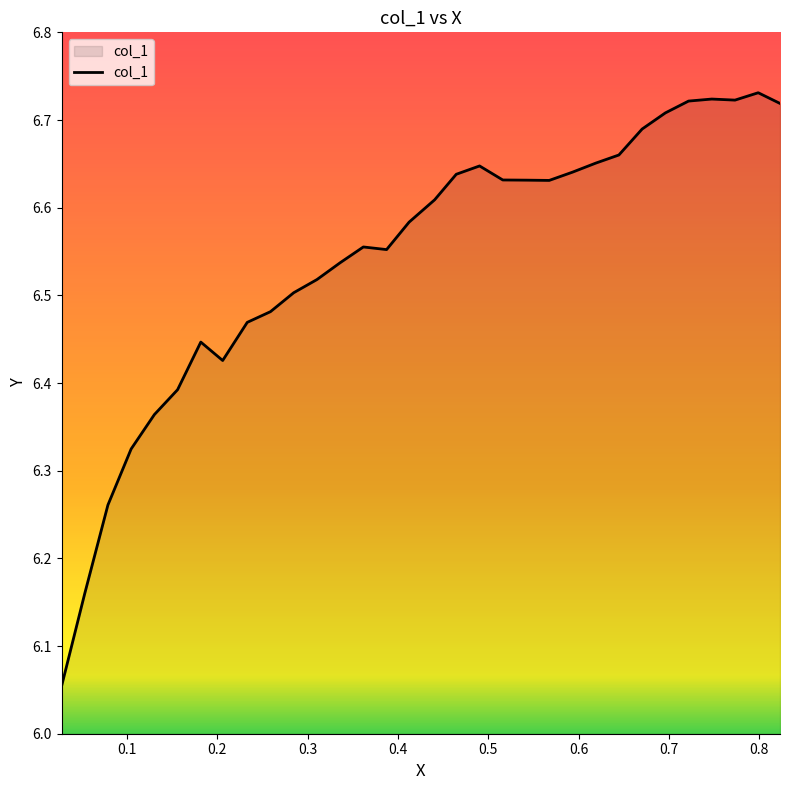

How many lines are shown in the chart?

1